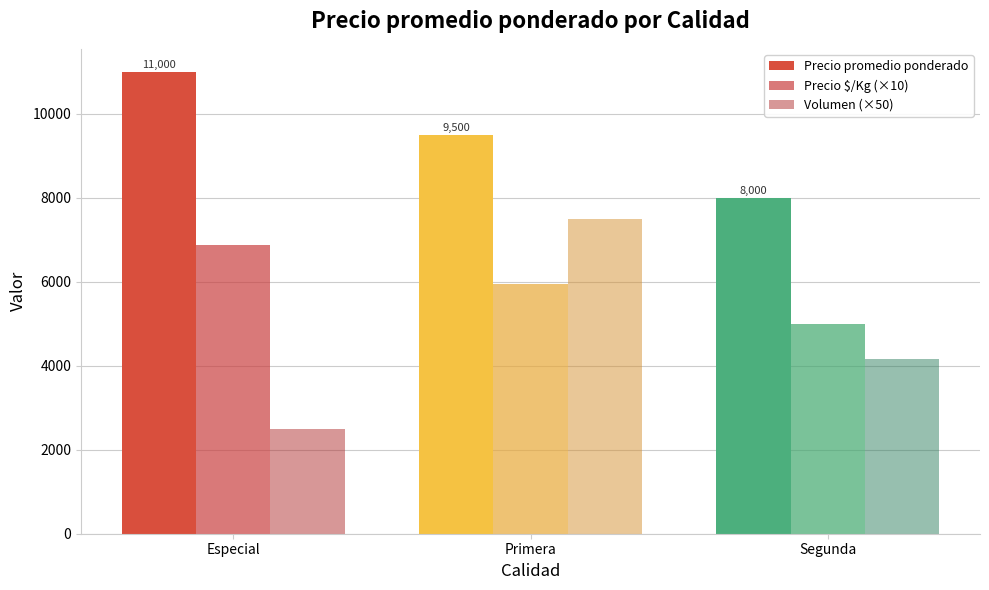

Is it true that Precio $/Kg (×10) equals 1356 at Primera?

False